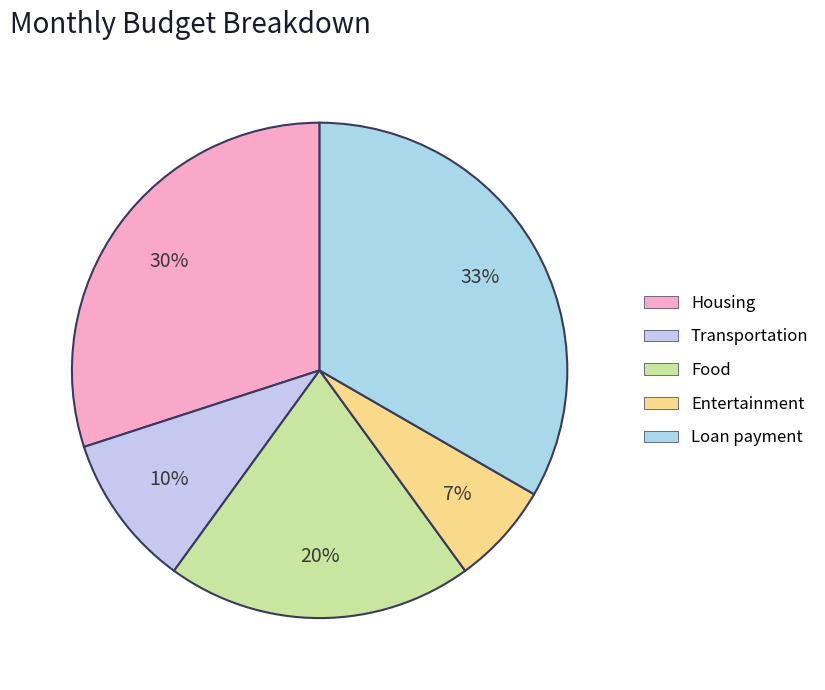

To the nearest percent, what is the average slice percentage?

20%